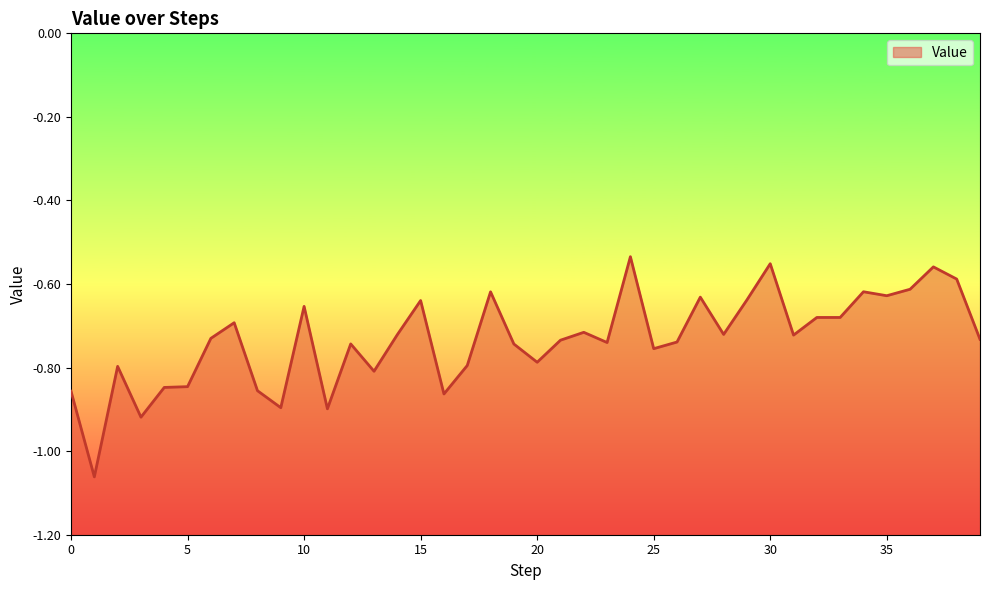

Rank the categories by value from highest to lowest.

24, 30, 37, 38, 36, 34, 18, 35, 27, 29, 15, 10, 32, 33, 7, 22, 28, 14, 31, 6, 39, 21, 26, 23, 12, 19, 25, 20, 17, 2, 13, 5, 4, 8, 0, 16, 9, 11, 3, 1